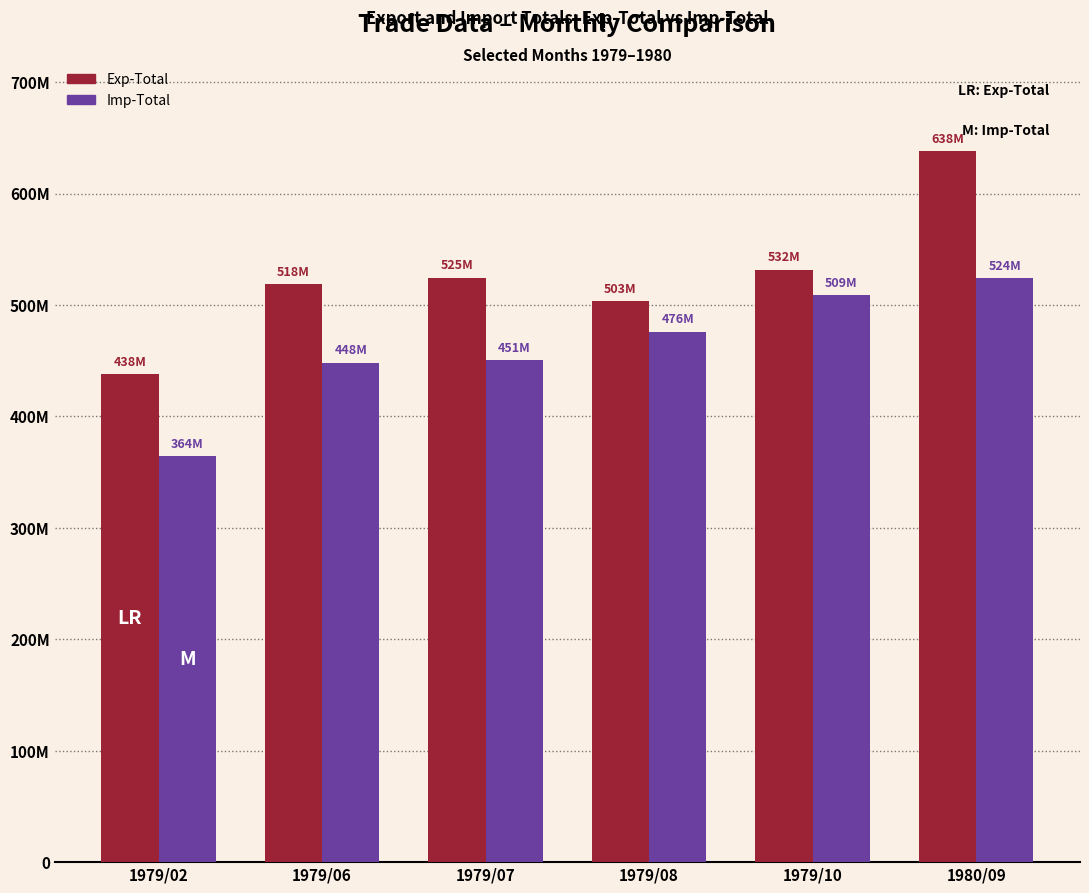

What is the average value of the Imp-Total series?

462092072